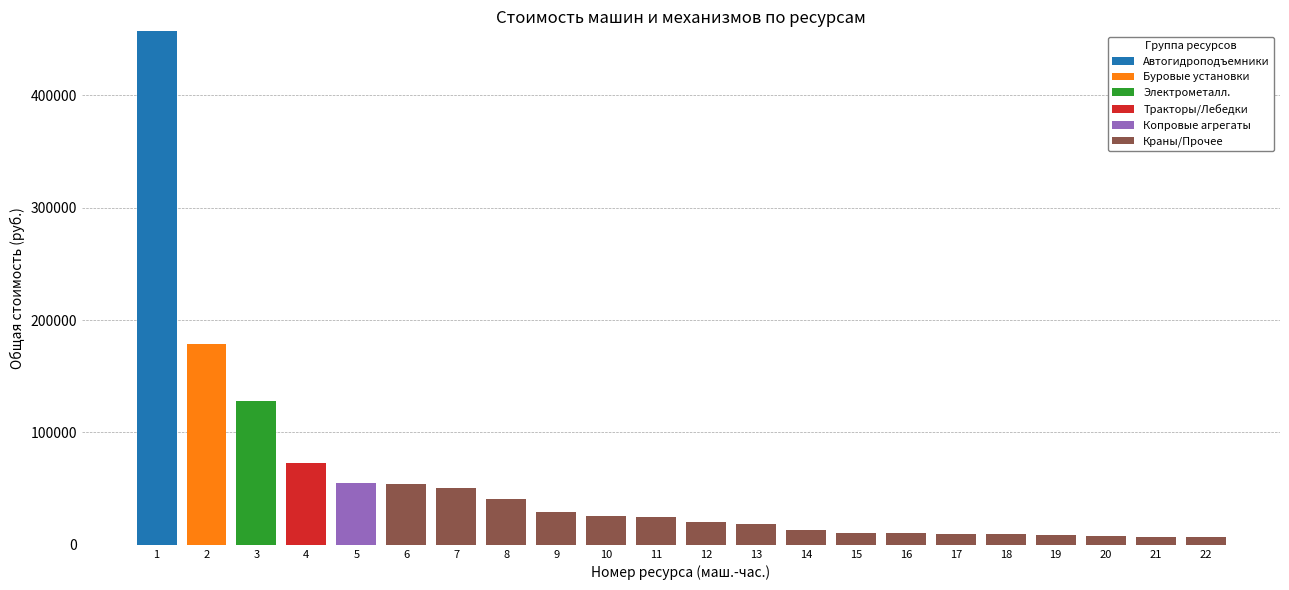

The Автогидроподъемники series shows 165273.7 at 13. True or false?

False